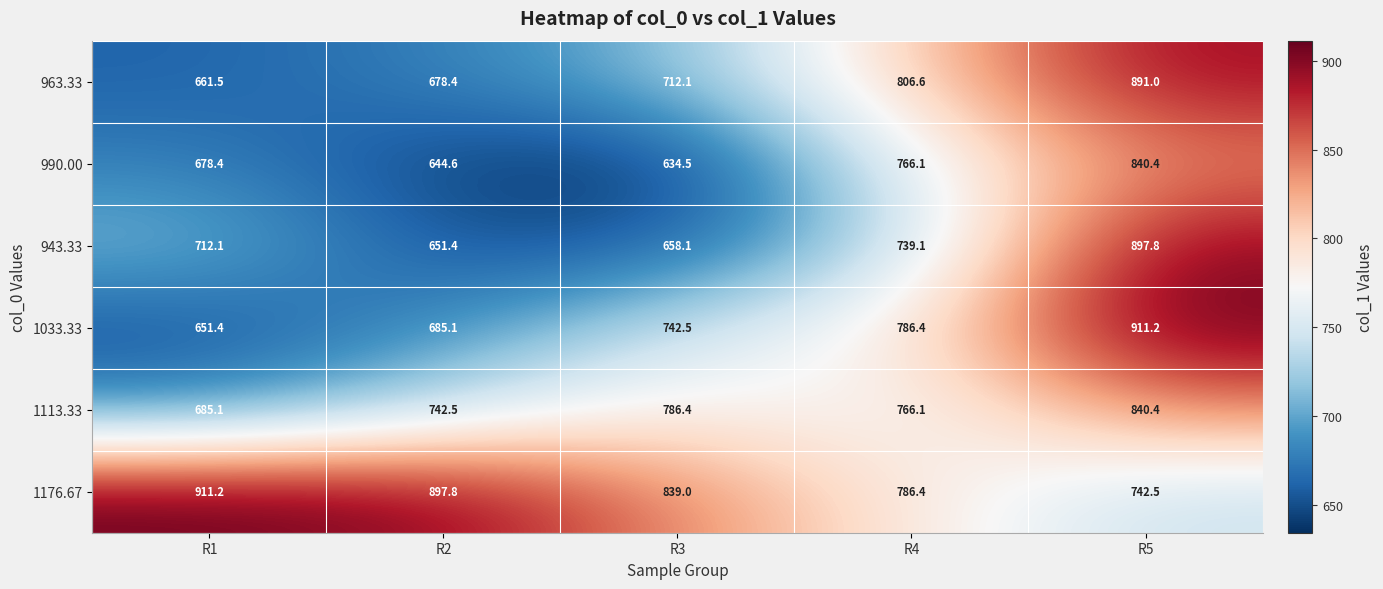

Where is 1113.33 nearest to the value 762?

R4